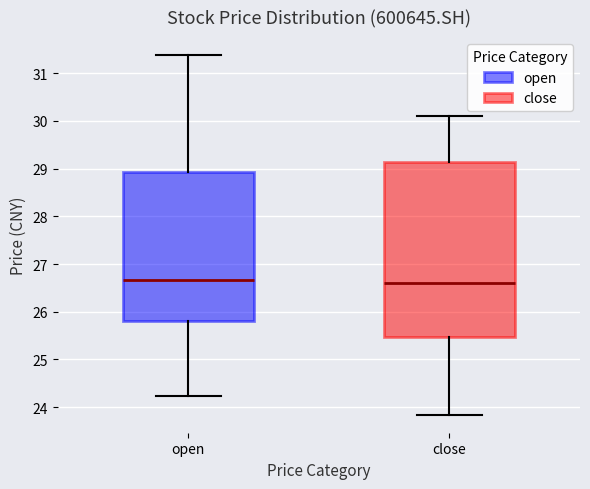

Where is the upper edge of the box for open on the y-axis? The values are not printed on the chart, so give them approximately, as read against the axis.

28.9